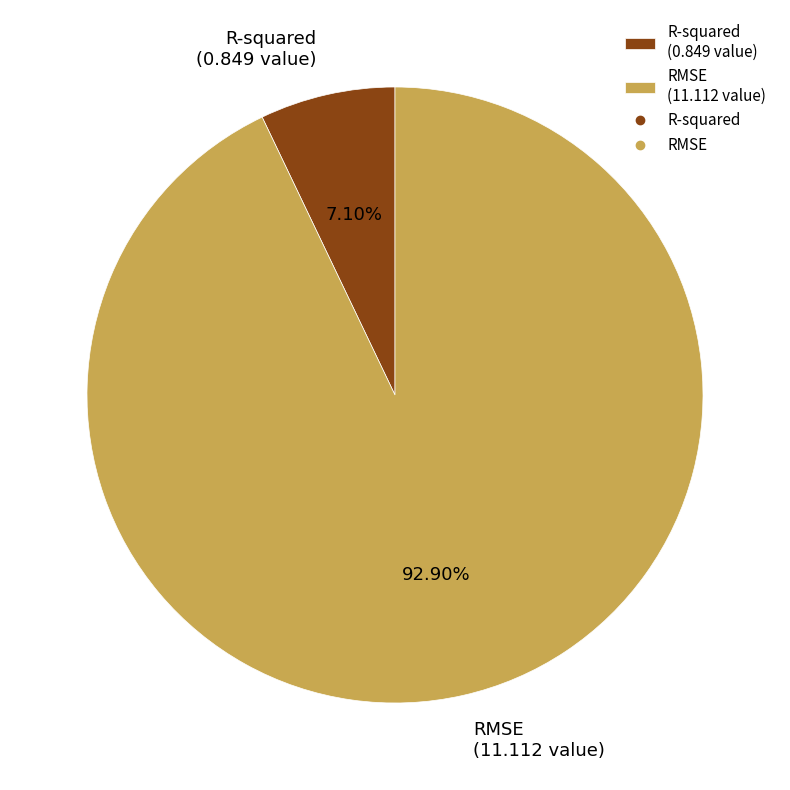

Which category has the smallest portion of the pie?

R-squared